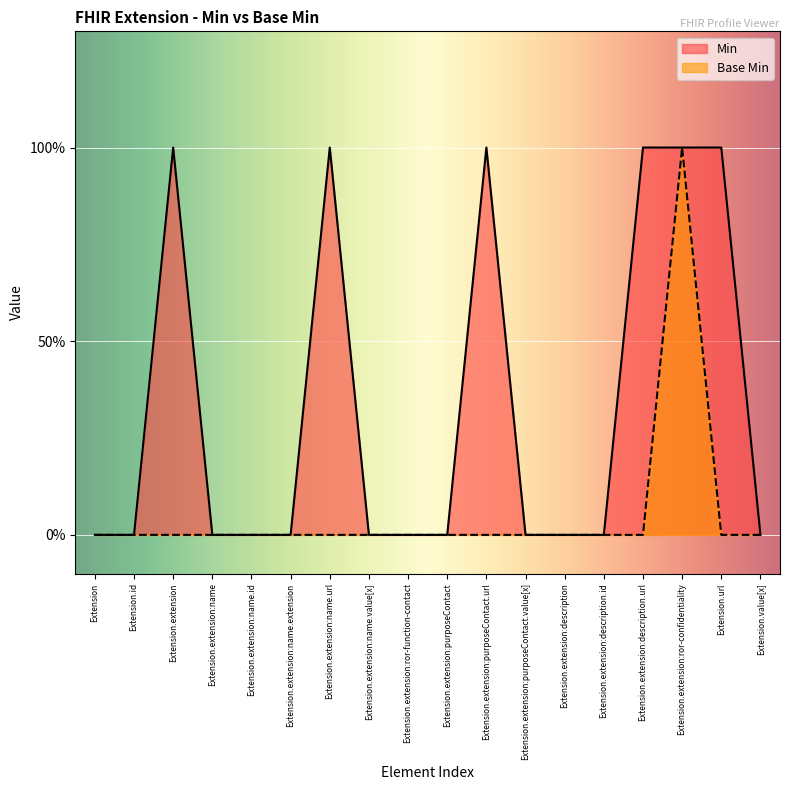

Which series changed the most between Extension.extension and Extension.extension:ror-confidentiality?

Base Min